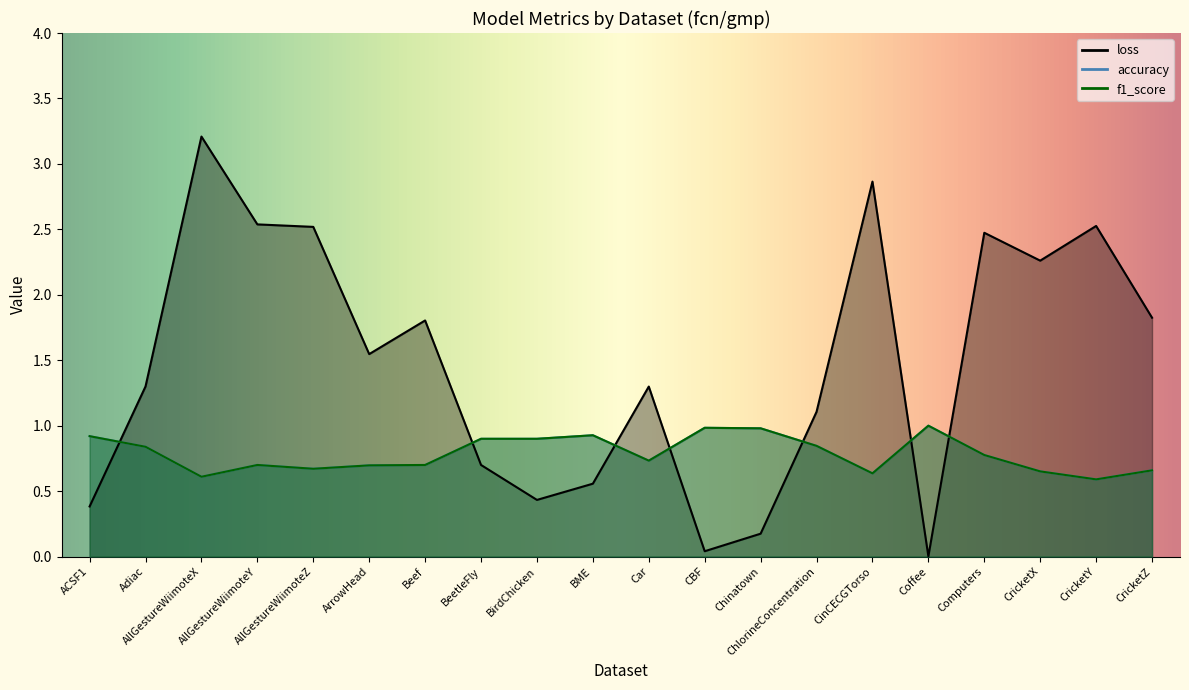

What is the label of the 17th point from the right?

AllGestureWiimoteY